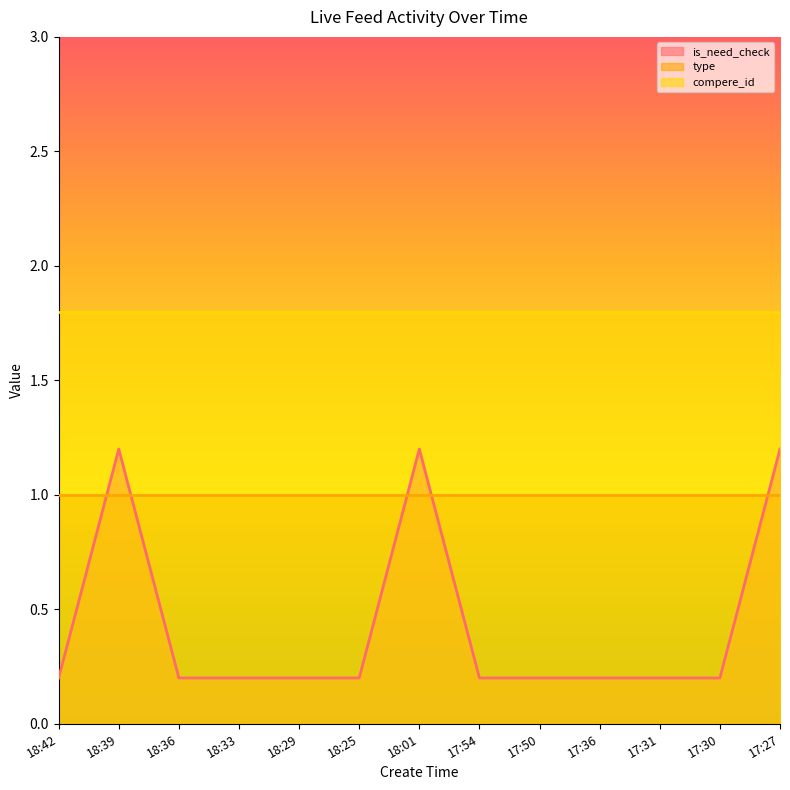

What is the sum of all is_need_check values?

5.6